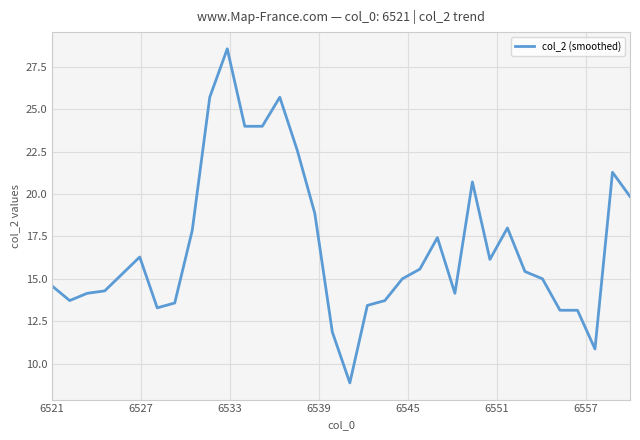

What is the difference between the maximum and minimum values?

19.7